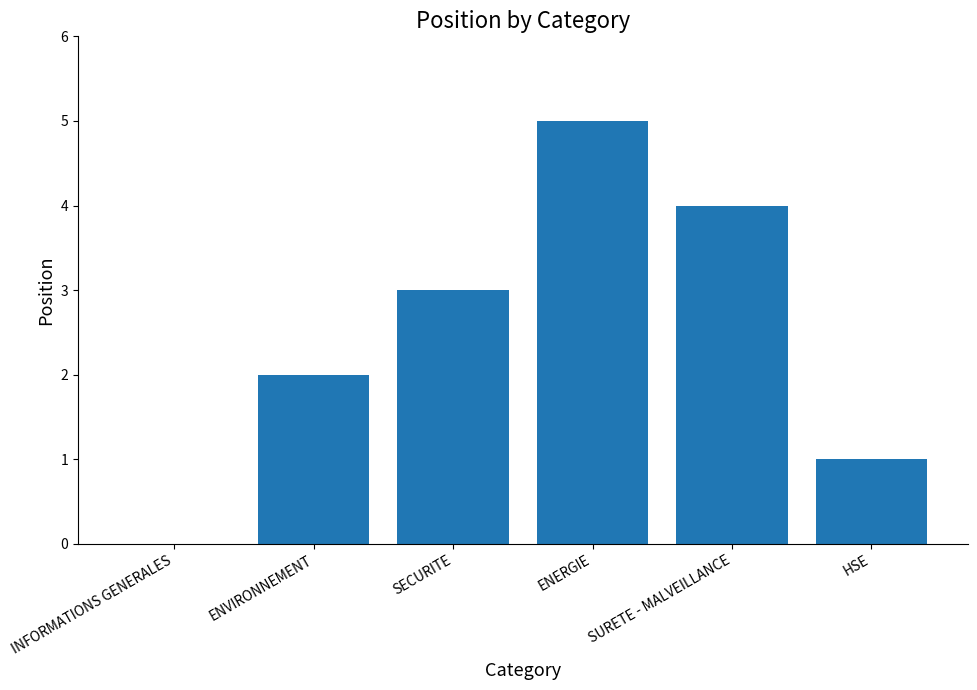

What is the approximate value at ENERGIE?

5